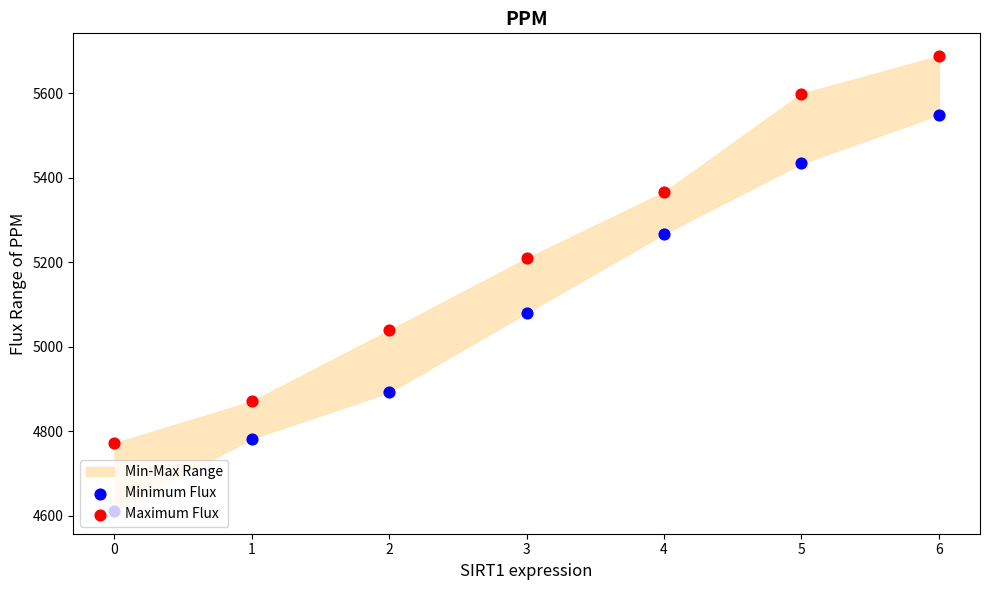

At how many categories does at least one series exceed 5158?

4